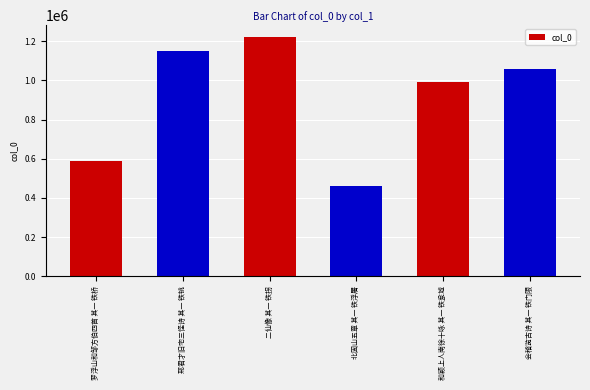

Which label corresponds to the largest value in the chart?

二仙像 其一 铁拐